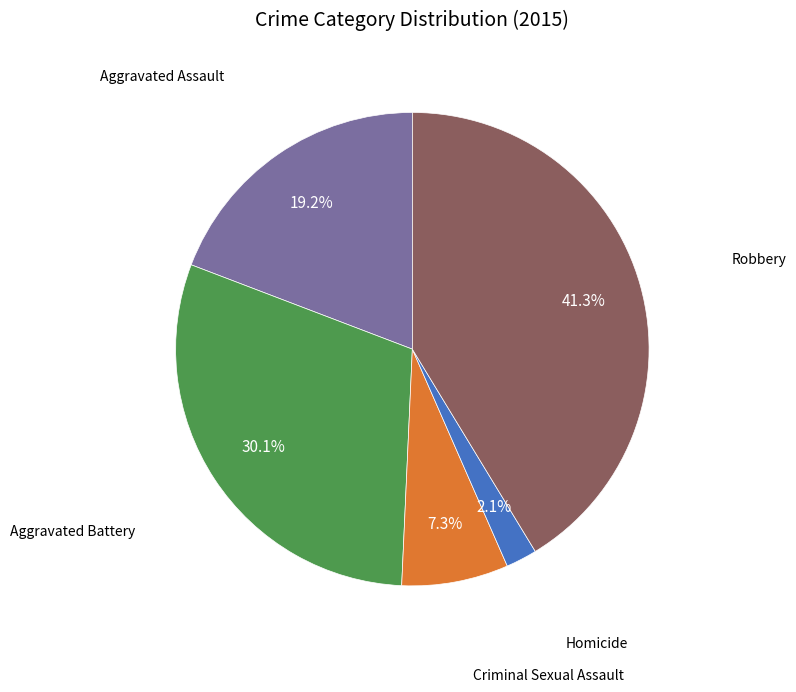

To the nearest percent, what is the average slice percentage?

20%